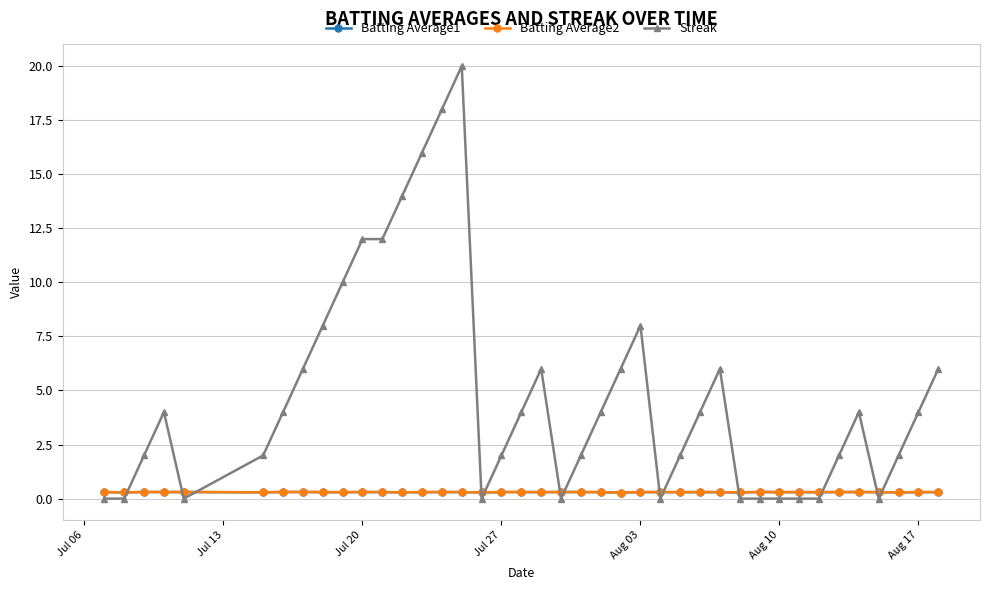

Which series has the largest range (max minus min)?

Streak